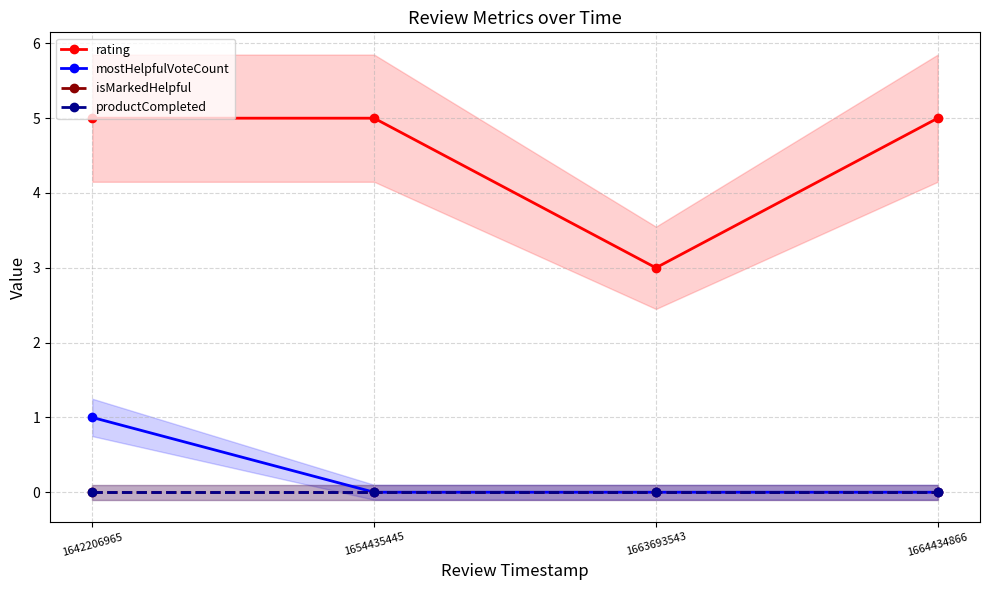

What is the total value across all series at 1664434866?

5